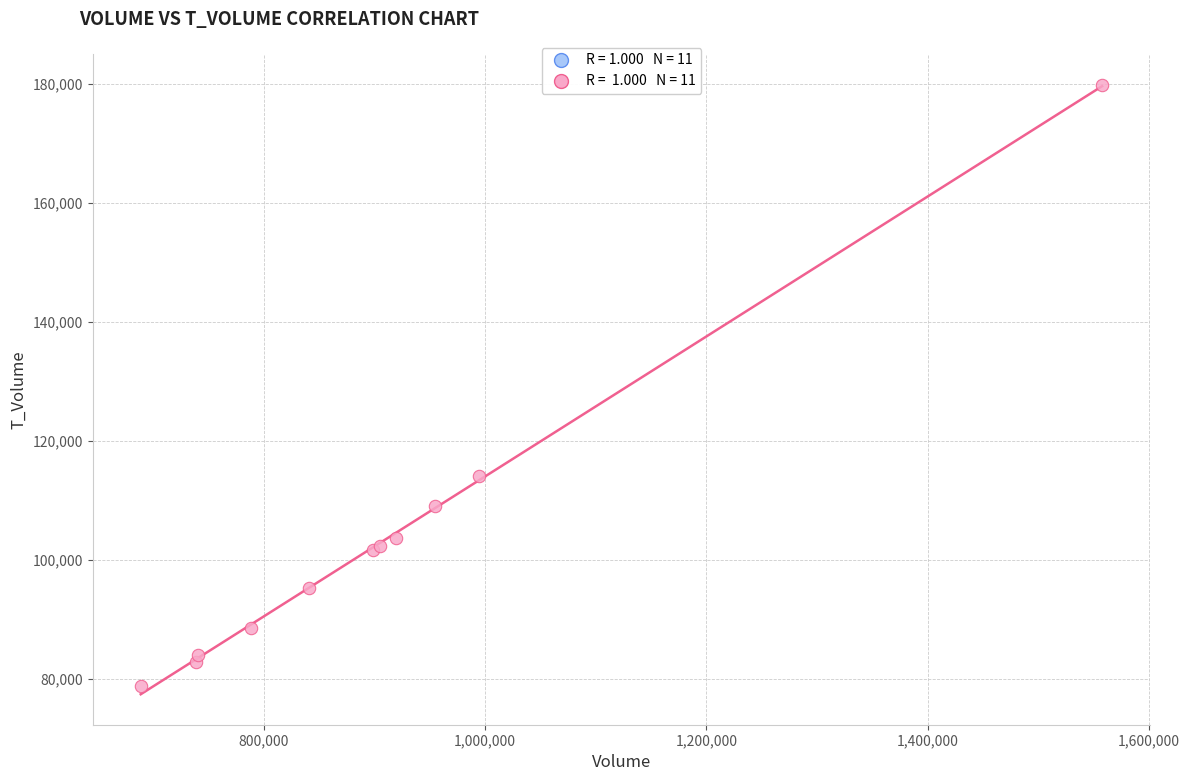

What Y value in the scatter plot is closest to 129292?

114021